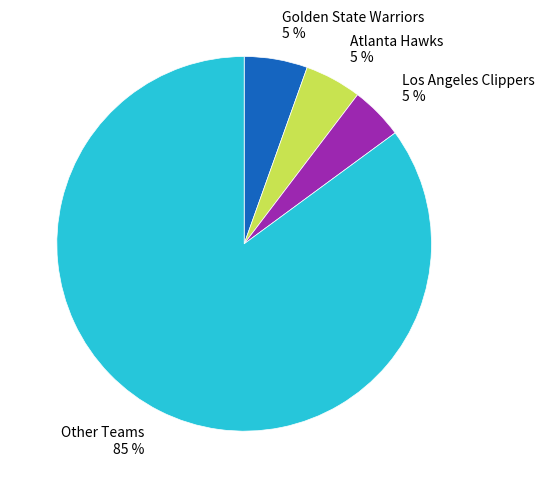

To the nearest percent, what portion does Golden State Warriors represent?

5%